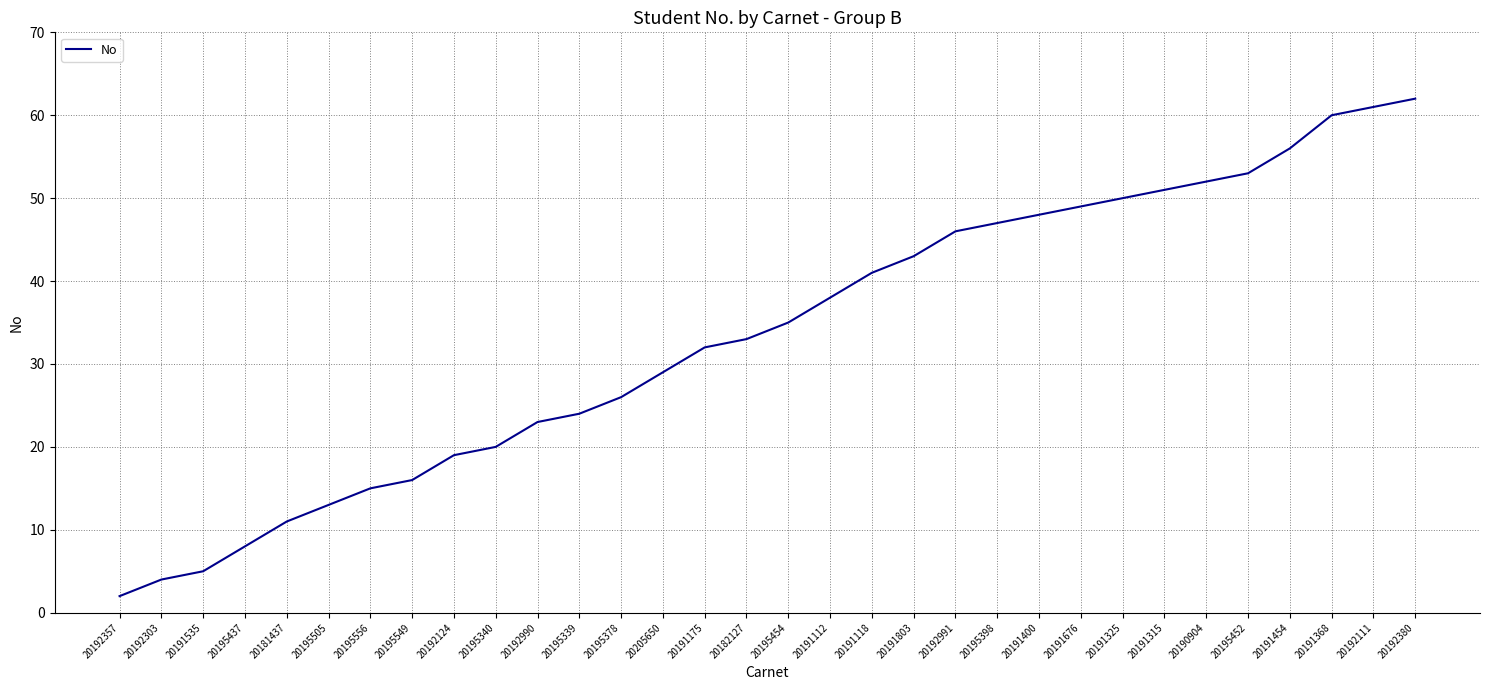

Is it true that the value at 20195340 is 10?

False